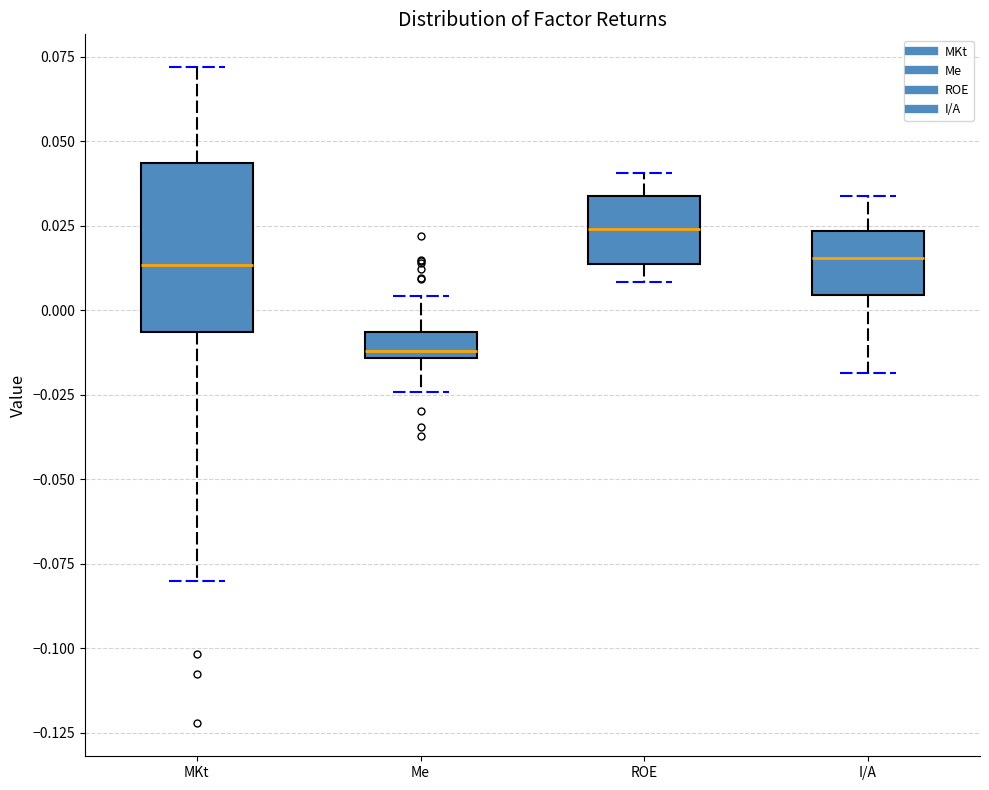

Reading left to right, transcribe this box plot: for each box, give where its median line is, the range the box spans, and where its two whiskers end, as read against the y-axis. The values are not printed on the chart, so give them approximately, as read against the axis.

MKt: median 0.015, box -0.005 to 0.045, whiskers -0.080 to 0.070
Me: median -0.010, box -0.015 to -0.005, whiskers -0.025 to 0.005
ROE: median 0.025, box 0.015 to 0.035, whiskers 0.010 to 0.040
I/A: median 0.015, box 0.005 to 0.025, whiskers -0.020 to 0.035